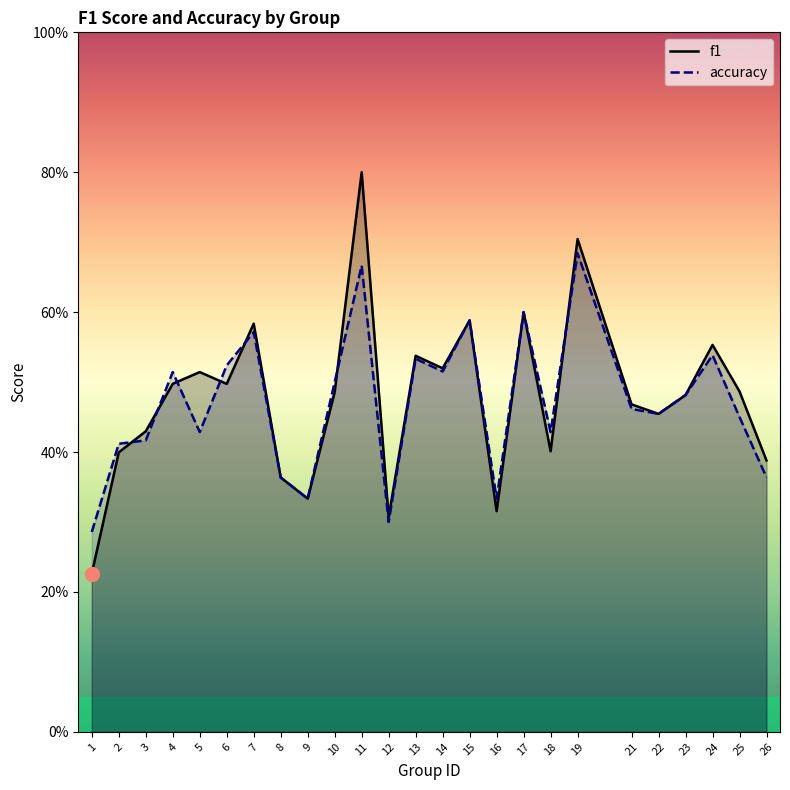

What is the smallest value displayed?

0.2